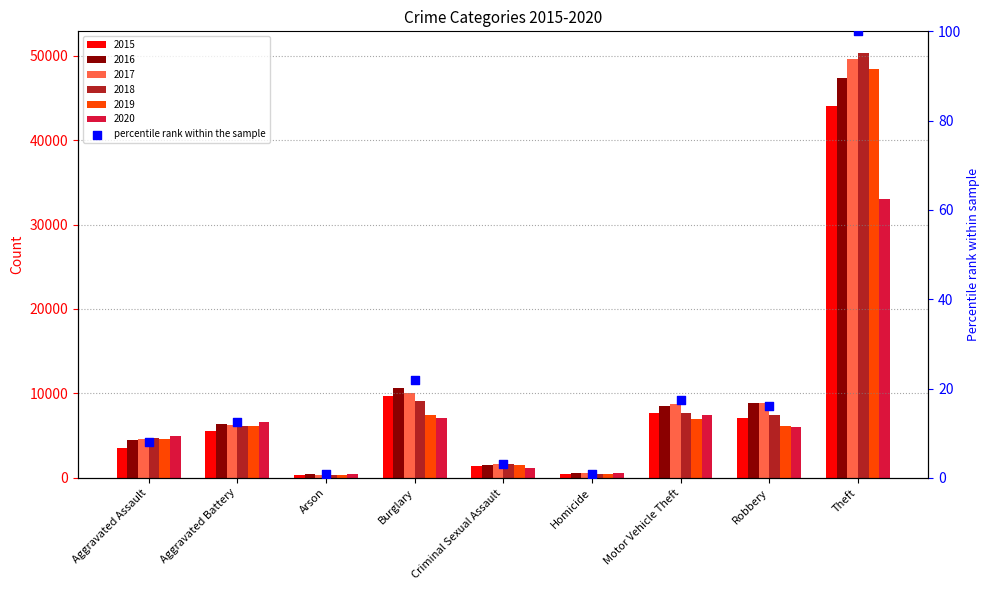

What is the change in value from Aggravated Battery to Burglary?

+9.4